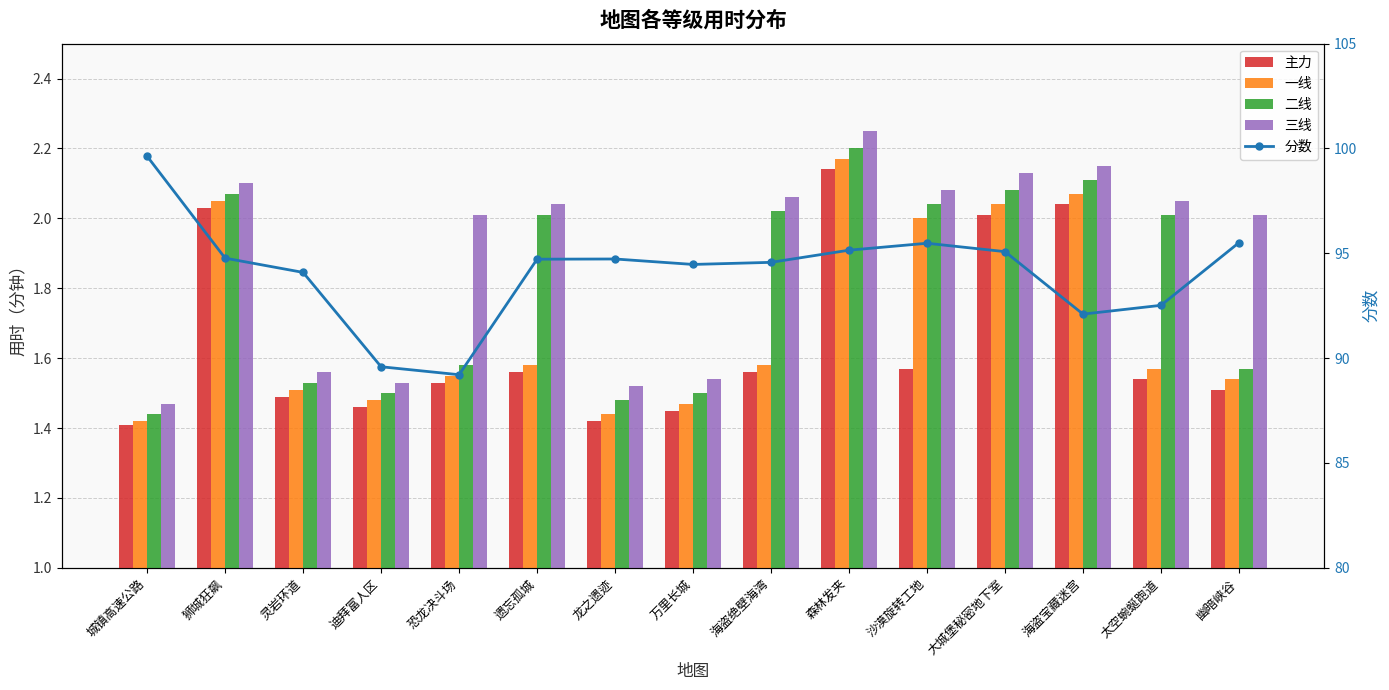

What is the maximum value shown in the chart?

99.6